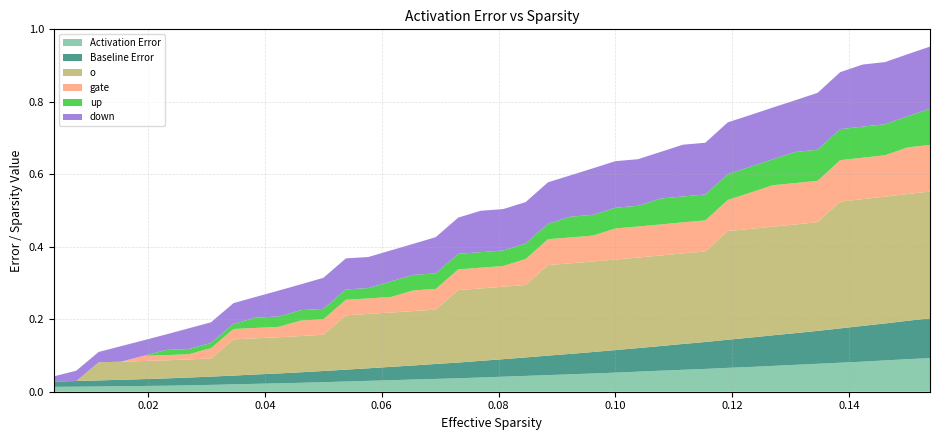

Reading right to left, list all the values displayed in this chart.

Activation Error: 39=0.1	38=0.1	37=0.1	36=0.1	35=0.1	34=0.1	33=0.1	32=0.1	31=0.1	30=0.1	29=0.1	28=0.1	27=0.1	26=0.1	25=0.1	24=0.1	23=0.0	22=0.0	21=0.0	20=0.0	19=0.0	18=0.0	17=0.0	16=0.0	15=0.0	14=0.0	13=0.0	12=0.0	11=0.0	10=0.0	9=0.0	8=0.0	7=0.0	6=0.0	5=0.0	4=0.0	3=0.0	2=0.0	1=0.0	0=0.0
Baseline Error: 39=0.1	38=0.1	37=0.1	36=0.1	35=0.1	34=0.1	33=0.1	32=0.1	31=0.1	30=0.1	29=0.1	28=0.1	27=0.1	26=0.1	25=0.1	24=0.1	23=0.1	22=0.1	21=0.1	20=0.0	19=0.0	18=0.0	17=0.0	16=0.0	15=0.0	14=0.0	13=0.0	12=0.0	11=0.0	10=0.0	9=0.0	8=0.0	7=0.0	6=0.0	5=0.0	4=0.0	3=0.0	2=0.0	1=0.0	0=0.0
gate: 39=0.1	38=0.1	37=0.1	36=0.1	35=0.1	34=0.1	33=0.1	32=0.1	31=0.1	30=0.1	29=0.1	28=0.1	27=0.1	26=0.1	25=0.1	24=0.1	23=0.1	22=0.1	21=0.1	20=0.1	19=0.1	18=0.1	17=0.1	16=0.1	15=0.0	14=0.0	13=0.0	12=0.0	11=0.0	10=0.0	9=0.0	8=0.0	7=0.0	6=0.0	5=0.0	4=0.0	3=0.0	2=0.0	1=0.0	0=0.0
up: 39=0.1	38=0.1	37=0.1	36=0.1	35=0.1	34=0.1	33=0.1	32=0.1	31=0.1	30=0.1	29=0.1	28=0.1	27=0.1	26=0.1	25=0.1	24=0.1	23=0.1	22=0.0	21=0.0	20=0.0	19=0.0	18=0.0	17=0.0	16=0.0	15=0.0	14=0.0	13=0.0	12=0.0	11=0.0	10=0.0	9=0.0	8=0.0	7=0.0	6=0.0	5=0.0	4=0.0	3=0.0	2=0.0	1=0.0	0=0.0
down: 39=0.2	38=0.2	37=0.2	36=0.2	35=0.2	34=0.2	33=0.1	32=0.1	31=0.1	30=0.1	29=0.1	28=0.1	27=0.1	26=0.1	25=0.1	24=0.1	23=0.1	22=0.1	21=0.1	20=0.1	19=0.1	18=0.1	17=0.1	16=0.1	15=0.1	14=0.1	13=0.1	12=0.1	11=0.1	10=0.1	9=0.1	8=0.1	7=0.1	6=0.1	5=0.0	4=0.0	3=0.0	2=0.0	1=0.0	0=0.0
o: 39=0.3	38=0.3	37=0.3	36=0.3	35=0.3	34=0.3	33=0.3	32=0.3	31=0.3	30=0.3	29=0.2	28=0.2	27=0.2	26=0.2	25=0.2	24=0.2	23=0.2	22=0.2	21=0.2	20=0.2	19=0.2	18=0.2	17=0.2	16=0.2	15=0.2	14=0.2	13=0.2	12=0.1	11=0.1	10=0.1	9=0.1	8=0.1	7=0.1	6=0.1	5=0.1	4=0.1	3=0.1	2=0.1	1=0.0	0=0.0